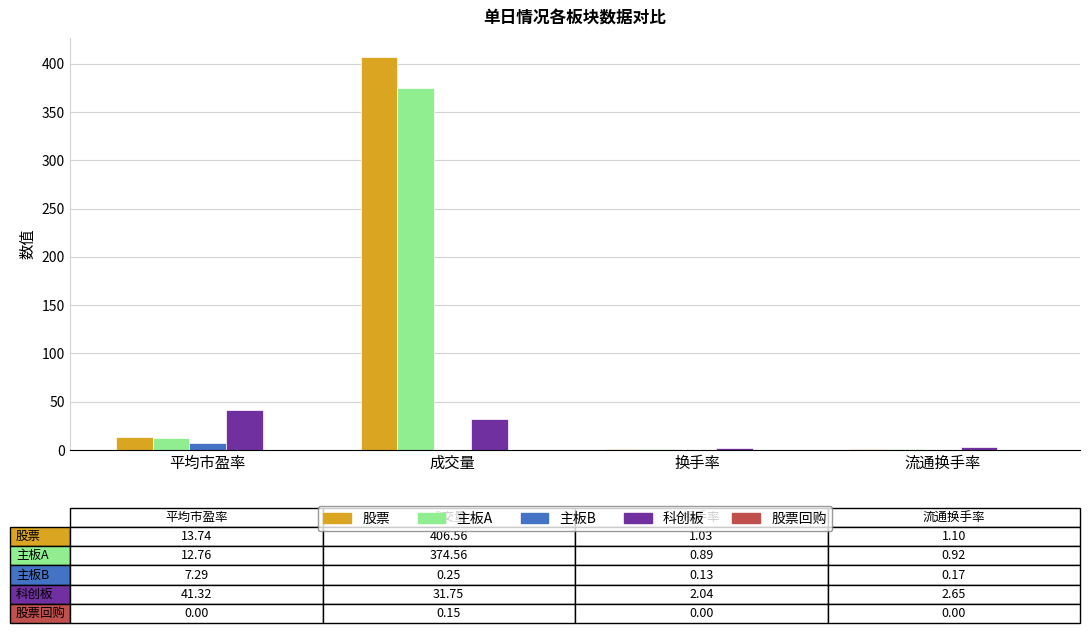

How many groups of bars are there?

4